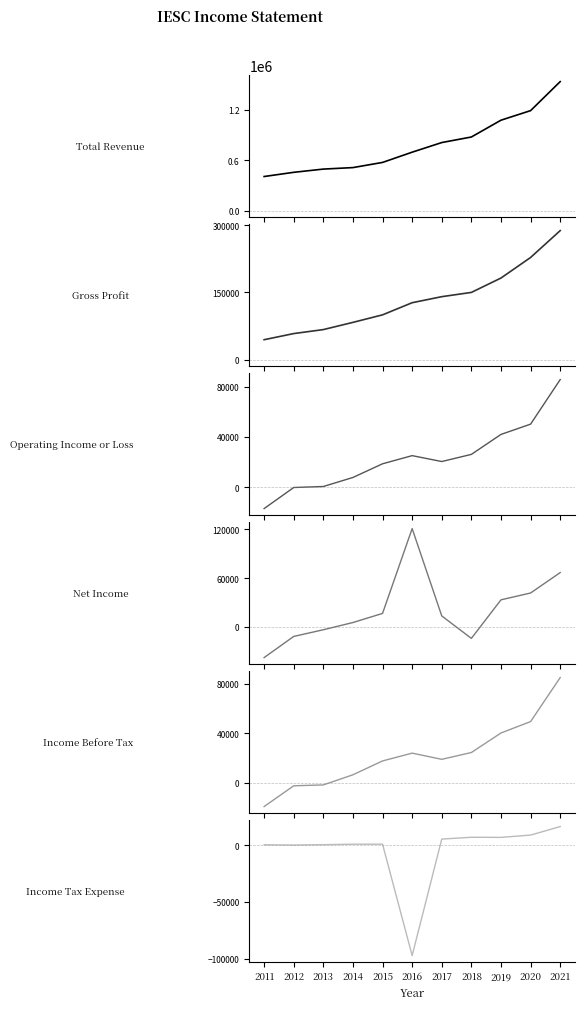

Where is the first local minimum for Income Tax Expense?

2012